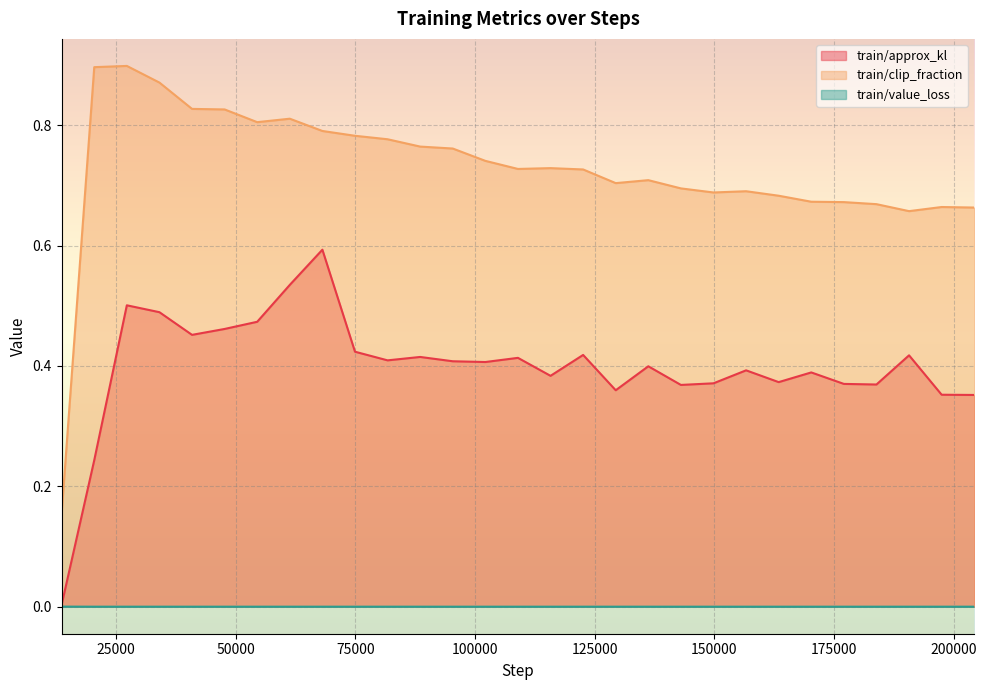

What is the difference between the second highest and second lowest values in the train/clip_fraction series?

0.2